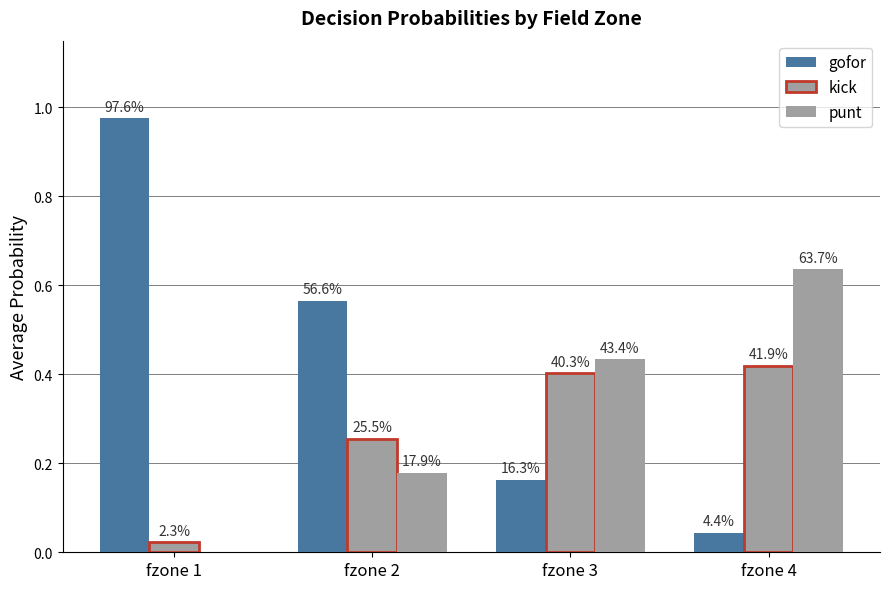

What is the total value across all series at fzone 4?

1.1